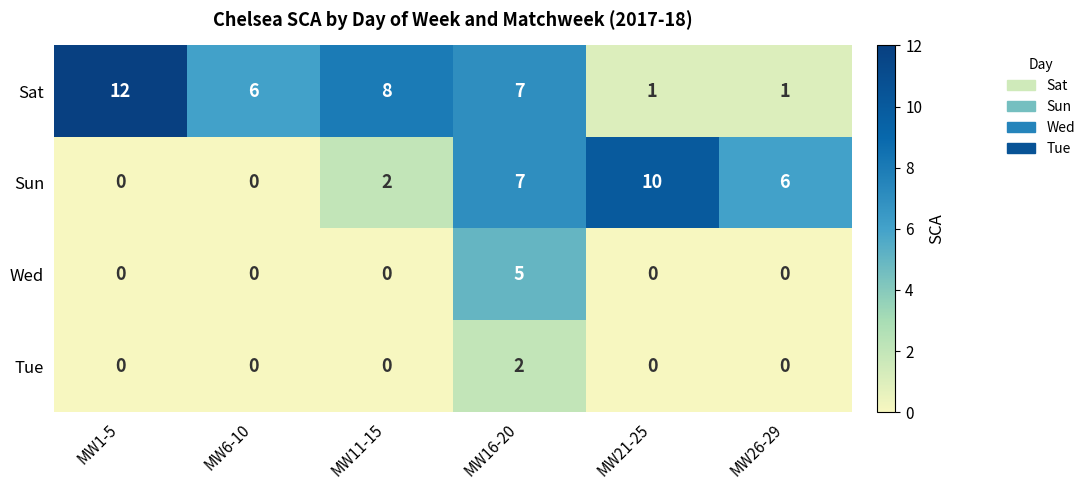

Which series changed the most between MW1-5 and MW26-29?

Sat